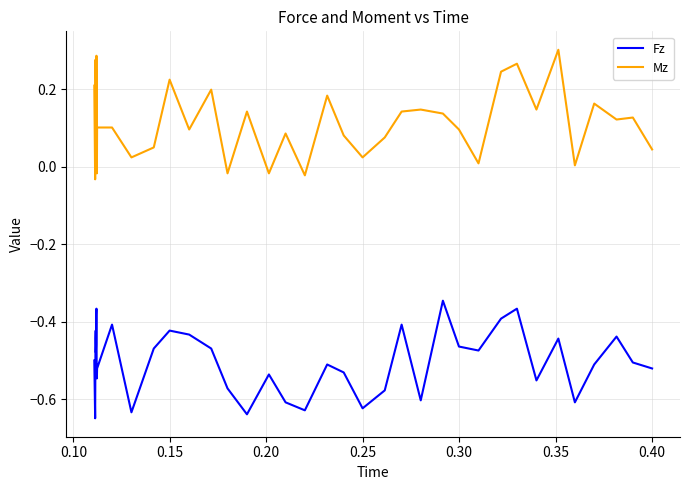

List the series in order of their overall mean, lowest first.

Fz, Mz